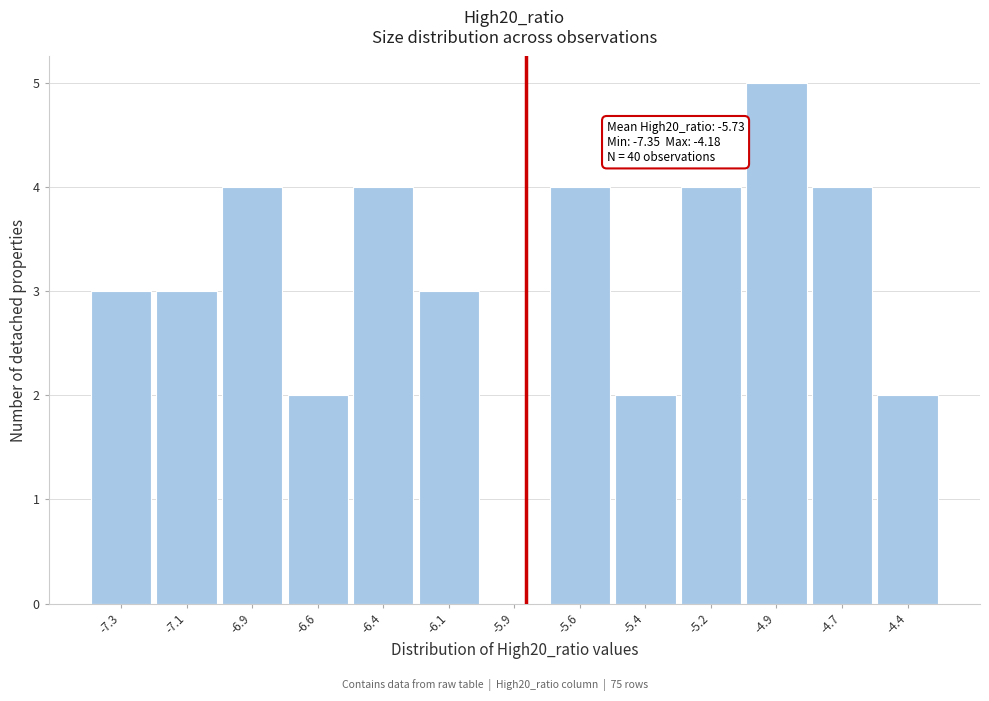

Reading left to right, transcribe all the data shown in this chart.

-7.3=3	-7.1=3	-6.9=4	-6.6=2	-6.4=4	-6.1=3	-5.9=0	-5.6=4	-5.4=2	-5.2=4	-4.9=5	-4.7=4	-4.4=2